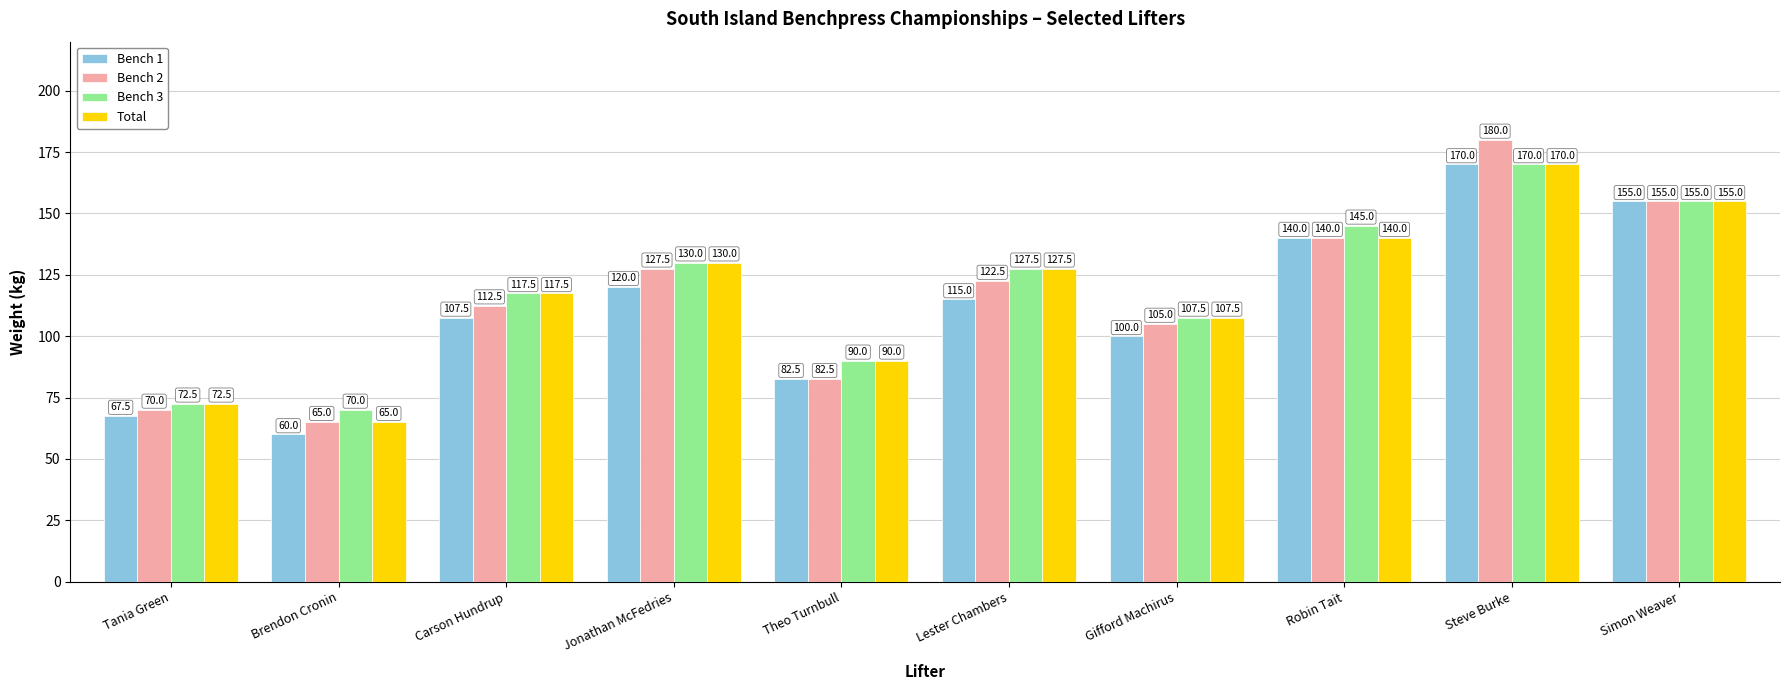

How many data points in Bench 1 are less than 115?

5